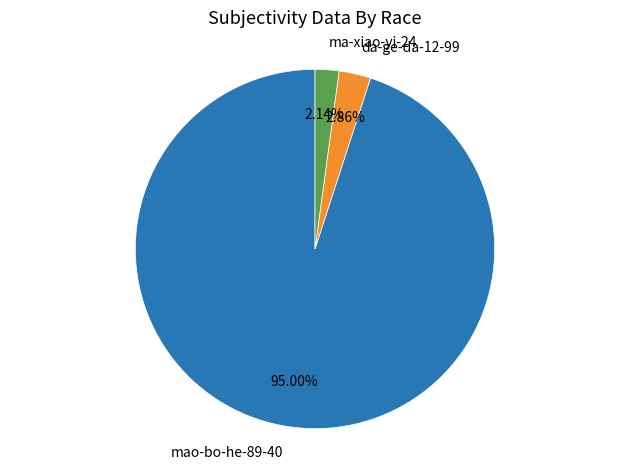

Does any single category account for the majority?

Yes